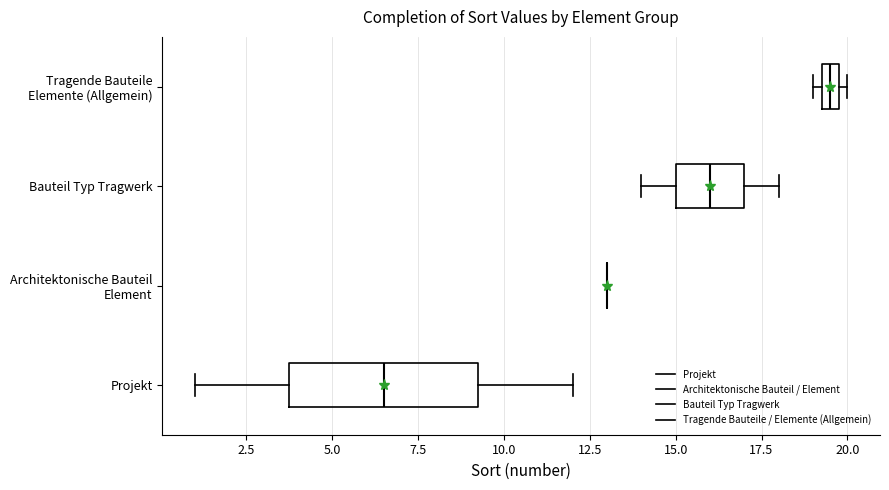

Comparing the boxes themselves (not the whiskers), which one is the widest?

Projekt